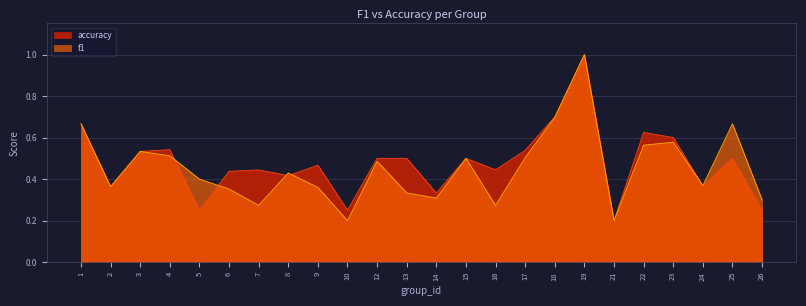

What is the average value of the accuracy series?

0.5